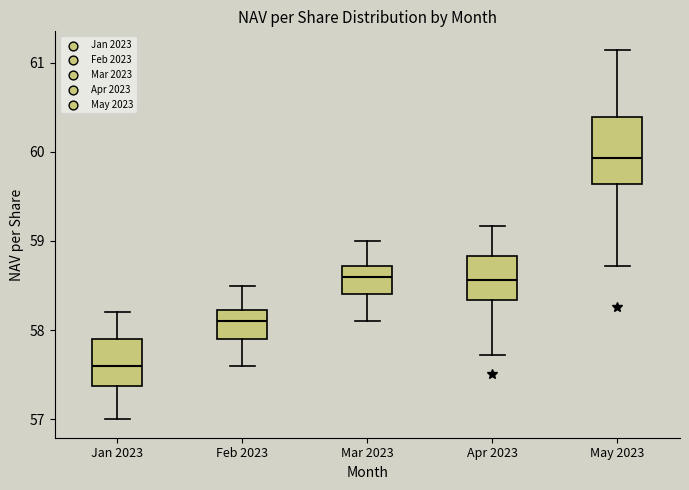

Which box is the tallest, from its lower edge to its upper edge?

May 2023